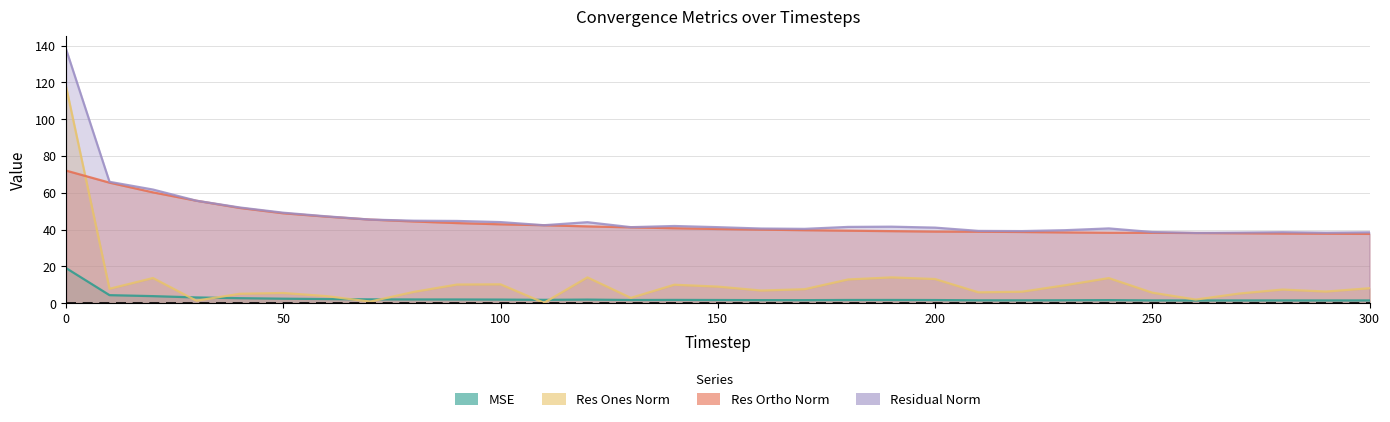

Reading left to right, extract all data points from this chart.

mse: 19.1	4.4	3.8	3.1	2.7	2.4	2.2	2.1	2.0	2.0	1.9	1.8	1.9	1.7	1.8	1.7	1.6	1.6	1.7	1.7	1.7	1.5	1.5	1.6	1.7	1.5	1.5	1.5	1.5	1.5	1.5
res_ones_norm: 117.8	7.8	13.7	1.3	5.1	5.5	3.8	0.8	6.1	10.1	10.2	0.2	14.0	2.9	10.0	9.0	6.9	7.6	12.9	14.0	13.1	5.9	6.2	9.7	13.6	5.7	2.0	5.2	7.4	6.3	8.1
res_ortho_norm: 72.1	65.5	60.3	55.7	51.8	48.9	47.0	45.4	44.4	43.5	42.9	42.4	41.7	41.2	40.7	40.3	40.0	39.7	39.4	39.2	38.9	38.8	38.7	38.5	38.3	38.3	38.1	38.0	37.9	37.8	37.7
residual_norm: 138.1	66.0	61.8	55.7	52.0	49.2	47.2	45.5	44.8	44.7	44.1	42.4	44.0	41.3	42.0	41.3	40.6	40.4	41.5	41.6	41.1	39.3	39.2	39.7	40.6	38.7	38.2	38.4	38.6	38.3	38.5